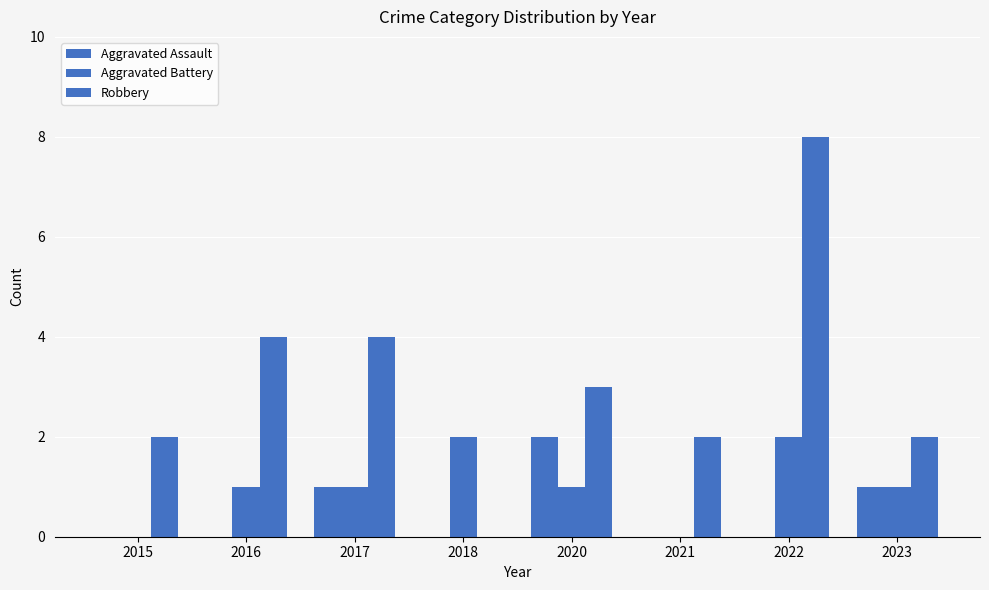

Does the chart contain stacked bars?

No